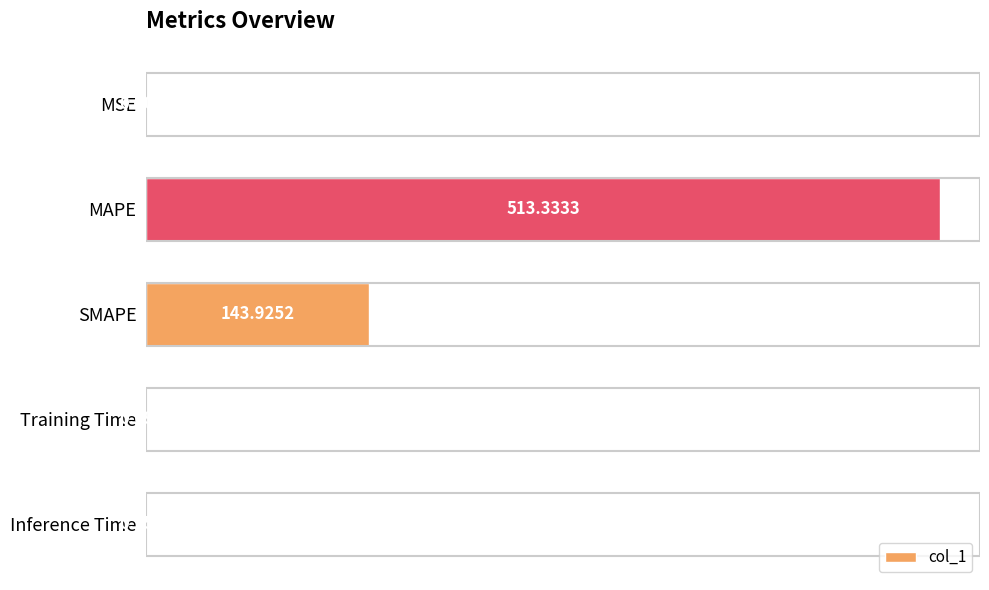

Where is the data nearest to the value 256?

SMAPE